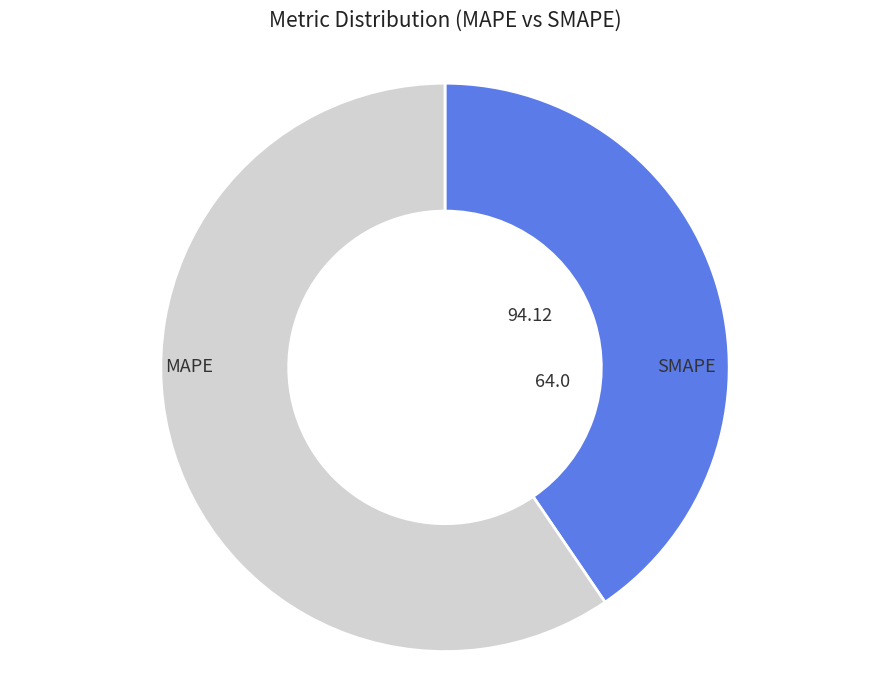

To the nearest percent, what is the difference between the SMAPE and MAPE slice percentages?

19%